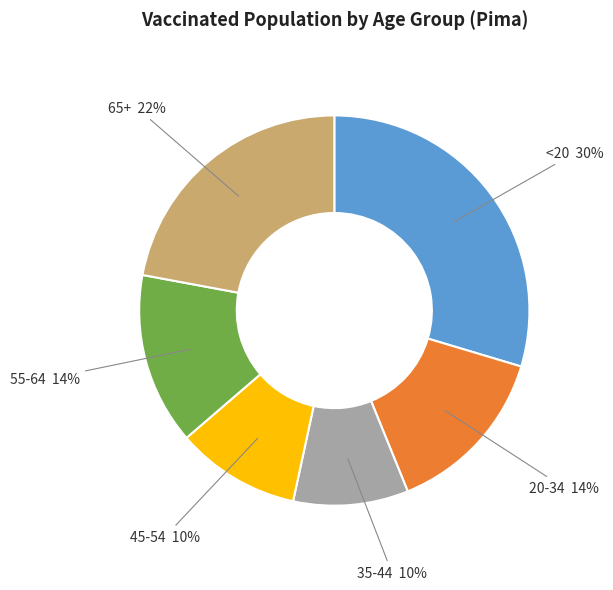

To the nearest percent, what percentage of the pie is 45-54?

10%